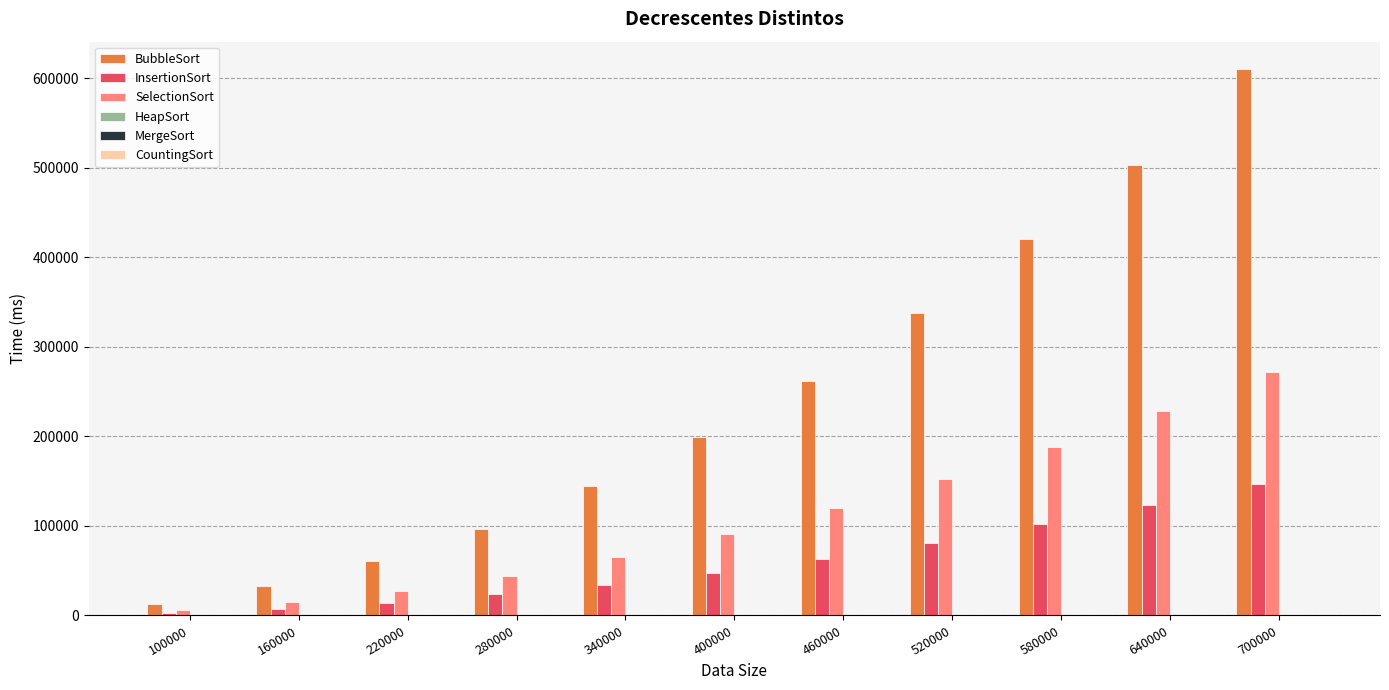

What is the maximum value for SelectionSort?

271704.7